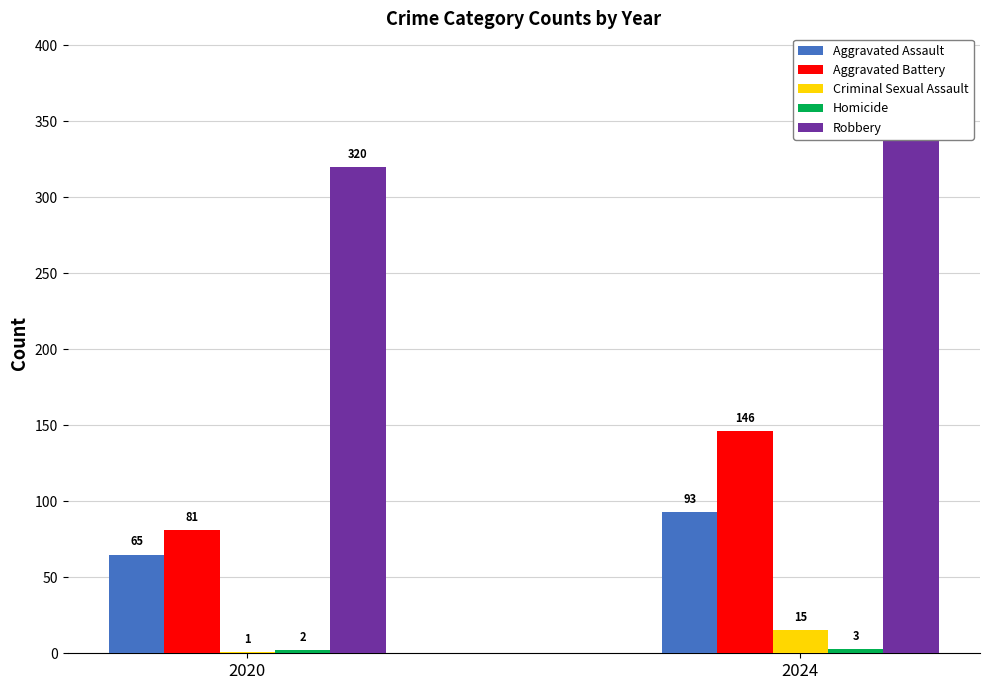

The value of Robbery at 2024 is 126. True or false?

False